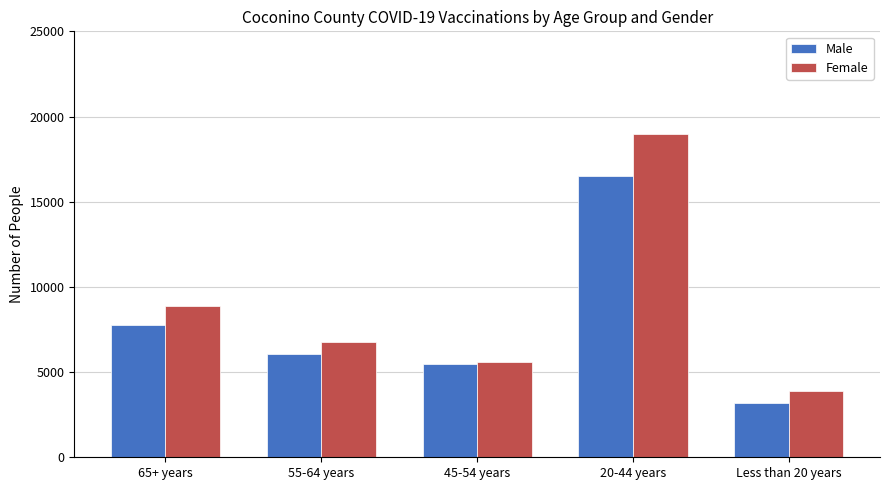

The Female series shows 12064 at 55-64 years. True or false?

False